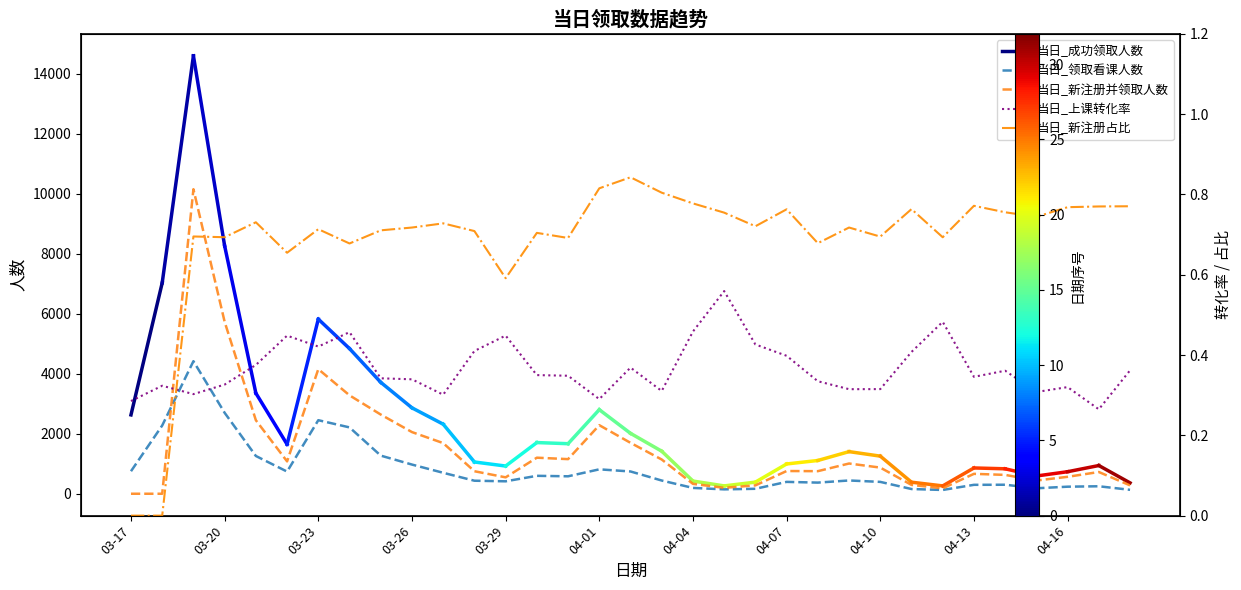

Reading left to right, list all the values displayed in this chart.

当日_成功领取人数: 03-17=750.0	03-18=2273.0	03-19=4416.0	03-20=2696.0	03-21=1258.0	03-22=738.0	03-23=2450.0	03-24=2210.0	03-25=1270.0	03-26=972.0	03-27=698.0	03-28=434.0	03-29=414.0	03-30=597.0	03-31=581.0	04-01=813.0	04-02=742.0	04-03=440.0	04-04=194.0	04-05=146.0	04-06=165.0	04-07=395.0	04-08=371.0	04-09=442.0	04-10=395.0	04-11=157.0	04-12=126.0	04-13=297.0	04-14=300.0	04-15=182.0	04-16=235.0	04-17=249.0	04-18=131.0
当日_新注册并领取人数: 03-17=0.0	03-18=0.0	03-19=10145.0	03-20=5727.0	03-21=2449.0	03-22=1078.0	03-23=4151.0	03-24=3278.0	03-25=2638.0	03-26=2054.0	03-27=1687.0	03-28=750.0	03-29=546.0	03-30=1201.0	03-31=1153.0	04-01=2284.0	04-02=1696.0	04-03=1140.0	04-04=329.0	04-05=197.0	04-06=279.0	04-07=757.0	04-08=752.0	04-09=1007.0	04-10=871.0	04-11=294.0	04-12=181.0	04-13=663.0	04-14=628.0	04-15=440.0	04-16=564.0	04-17=724.0	04-18=279.0
当日_上课转化率: 03-17=0.3	03-18=0.3	03-19=0.3	03-20=0.3	03-21=0.4	03-22=0.4	03-23=0.4	03-24=0.5	03-25=0.3	03-26=0.3	03-27=0.3	03-28=0.4	03-29=0.4	03-30=0.4	03-31=0.3	04-01=0.3	04-02=0.4	04-03=0.3	04-04=0.5	04-05=0.6	04-06=0.4	04-07=0.4	04-08=0.3	04-09=0.3	04-10=0.3	04-11=0.4	04-12=0.5	04-13=0.3	04-14=0.4	04-15=0.3	04-16=0.3	04-17=0.3	04-18=0.4
当日_新注册占比: 03-17=0.0	03-18=0.0	03-19=0.7	03-20=0.7	03-21=0.7	03-22=0.7	03-23=0.7	03-24=0.7	03-25=0.7	03-26=0.7	03-27=0.7	03-28=0.7	03-29=0.6	03-30=0.7	03-31=0.7	04-01=0.8	04-02=0.8	04-03=0.8	04-04=0.8	04-05=0.8	04-06=0.7	04-07=0.8	04-08=0.7	04-09=0.7	04-10=0.7	04-11=0.8	04-12=0.7	04-13=0.8	04-14=0.8	04-15=0.7	04-16=0.8	04-17=0.8	04-18=0.8